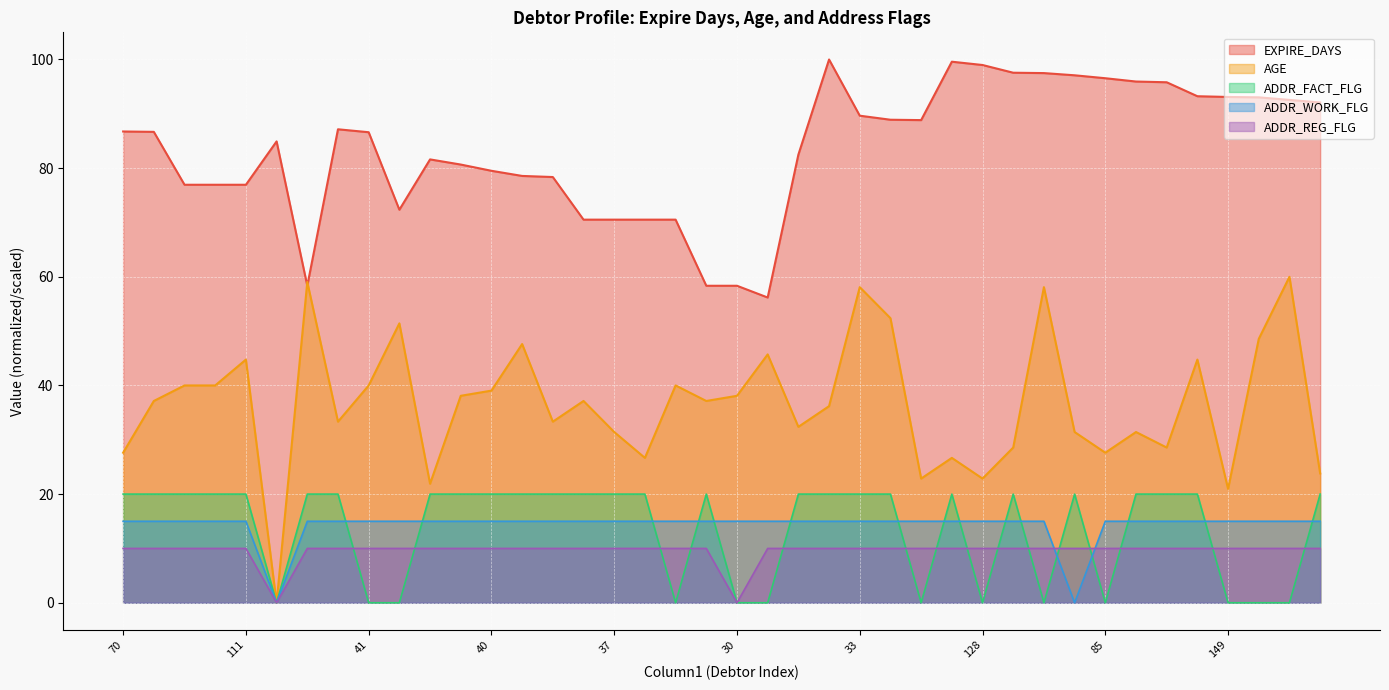

How many data points in ADDR_WORK_FLG are less than 15?

2